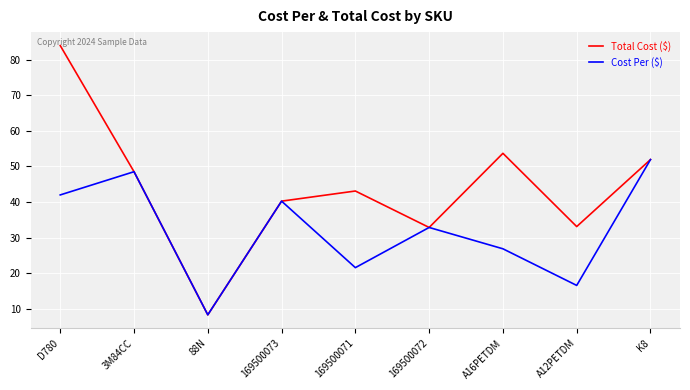

Which series has the widest spread of values?

Total Cost ($)